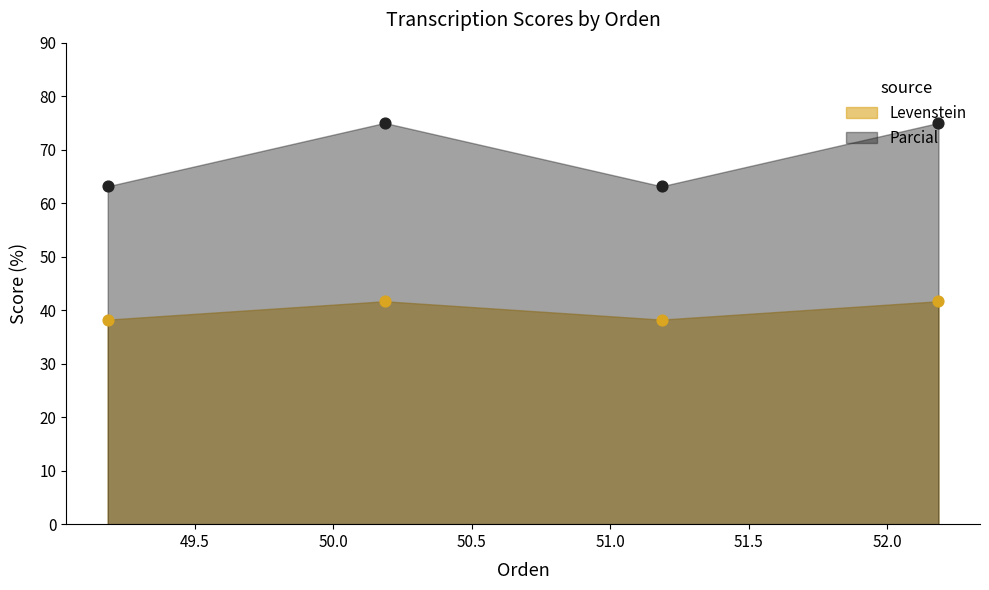

Which series has the largest Y range (max minus min)?

Parcial